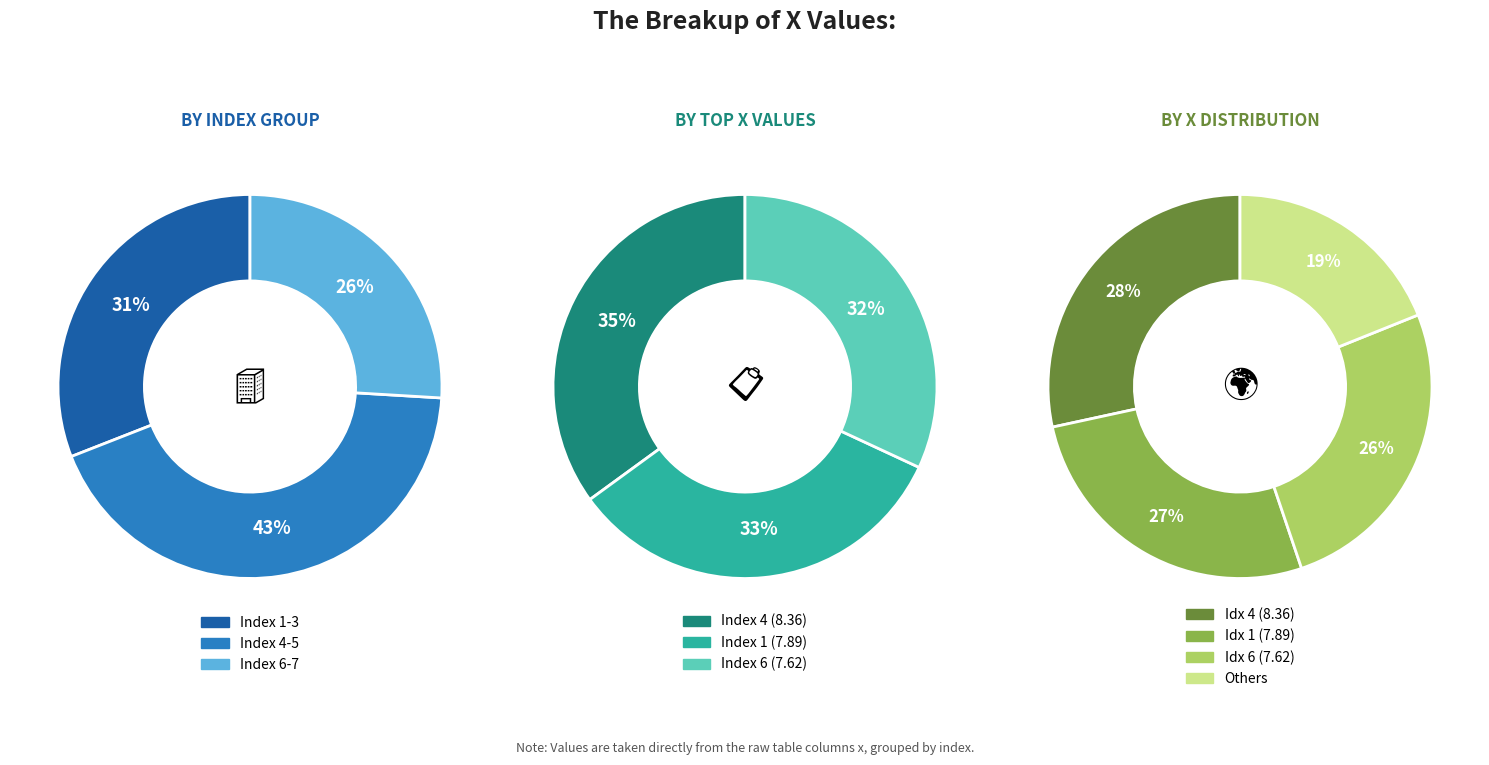

The 6 slice represents 26% of the pie. True or false?

True